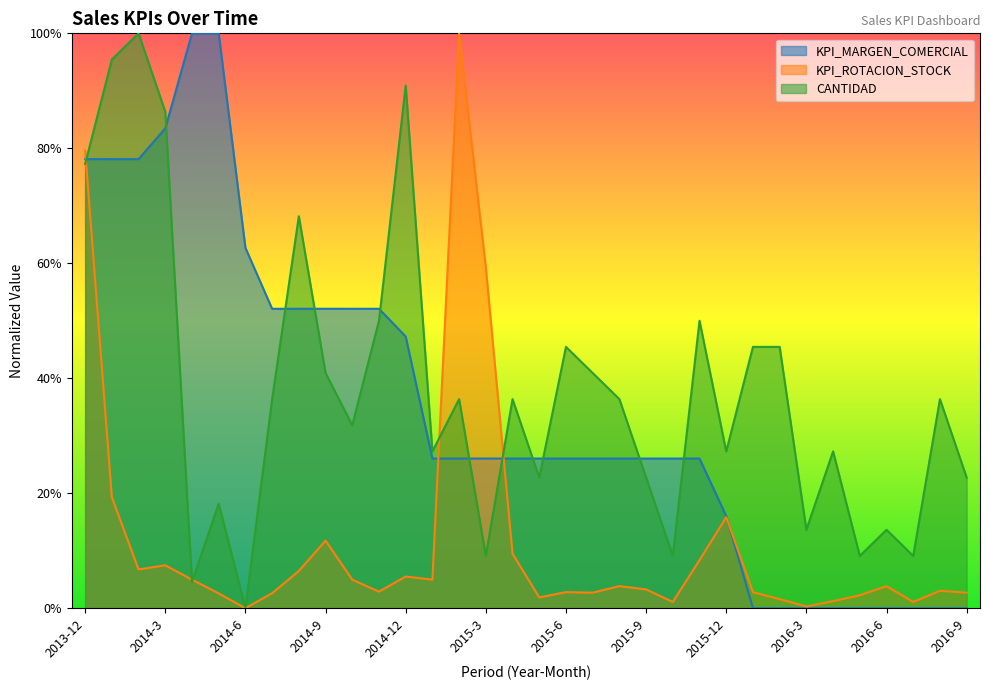

Reading left to right, extract all data points from this chart.

KPI_CIFRA_VENTAS: 2013-12=77.3	2014-1=95.5	2014-2=100.0	2014-3=86.4	2014-4=4.5	2014-5=18.2	2014-6=0.0	2014-7=36.4	2014-8=68.2	2014-9=40.9	2014-10=31.8	2014-11=50.0	2014-12=90.9	2015-1=27.3	2015-2=36.4	2015-3=9.1	2015-4=36.4	2015-5=22.7	2015-6=45.5	2015-7=40.9	2015-8=36.4	2015-9=22.7	2015-10=9.1	2015-11=50.0	2015-12=27.3	2016-1=45.5	2016-2=45.5	2016-3=13.6	2016-4=27.3	2016-5=9.1	2016-6=13.6	2016-7=9.1	2016-8=36.4	2016-9=22.7
KPI_MARGEN_COMERCIAL: 2013-12=78.1	2014-1=78.1	2014-2=78.1	2014-3=83.5	2014-4=100.0	2014-5=100.0	2014-6=62.7	2014-7=52.1	2014-8=52.1	2014-9=52.1	2014-10=52.1	2014-11=52.1	2014-12=47.3	2015-1=26.0	2015-2=26.0	2015-3=26.0	2015-4=26.0	2015-5=26.0	2015-6=26.0	2015-7=26.0	2015-8=26.0	2015-9=26.0	2015-10=26.0	2015-11=26.0	2015-12=16.0	2016-1=0.0	2016-2=0.0	2016-3=0.0	2016-4=0.0	2016-5=0.0	2016-6=0.0	2016-7=0.0	2016-8=0.0	2016-9=0.0
KPI_ROTACION_STOCK: 2013-12=79.6	2014-1=19.3	2014-2=6.7	2014-3=7.5	2014-4=5.0	2014-5=2.6	2014-6=0.0	2014-7=2.6	2014-8=6.5	2014-9=11.8	2014-10=5.0	2014-11=2.9	2014-12=5.5	2015-1=5.0	2015-2=100.0	2015-3=59.3	2015-4=9.5	2015-5=1.9	2015-6=2.8	2015-7=2.7	2015-8=3.8	2015-9=3.3	2015-10=1.1	2015-11=8.4	2015-12=15.8	2016-1=2.8	2016-2=1.6	2016-3=0.3	2016-4=1.2	2016-5=2.2	2016-6=3.8	2016-7=1.1	2016-8=3.0	2016-9=2.7